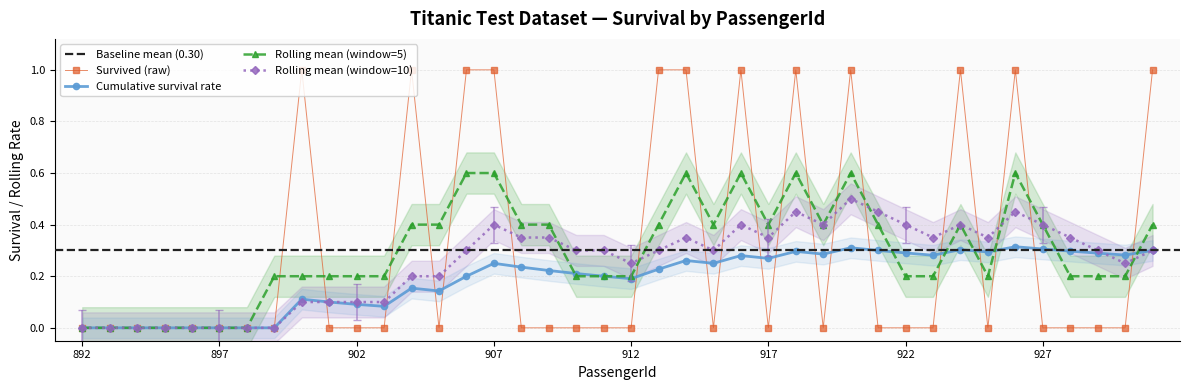

The value of RollingMean5 at 910 is 0.2. True or false?

True